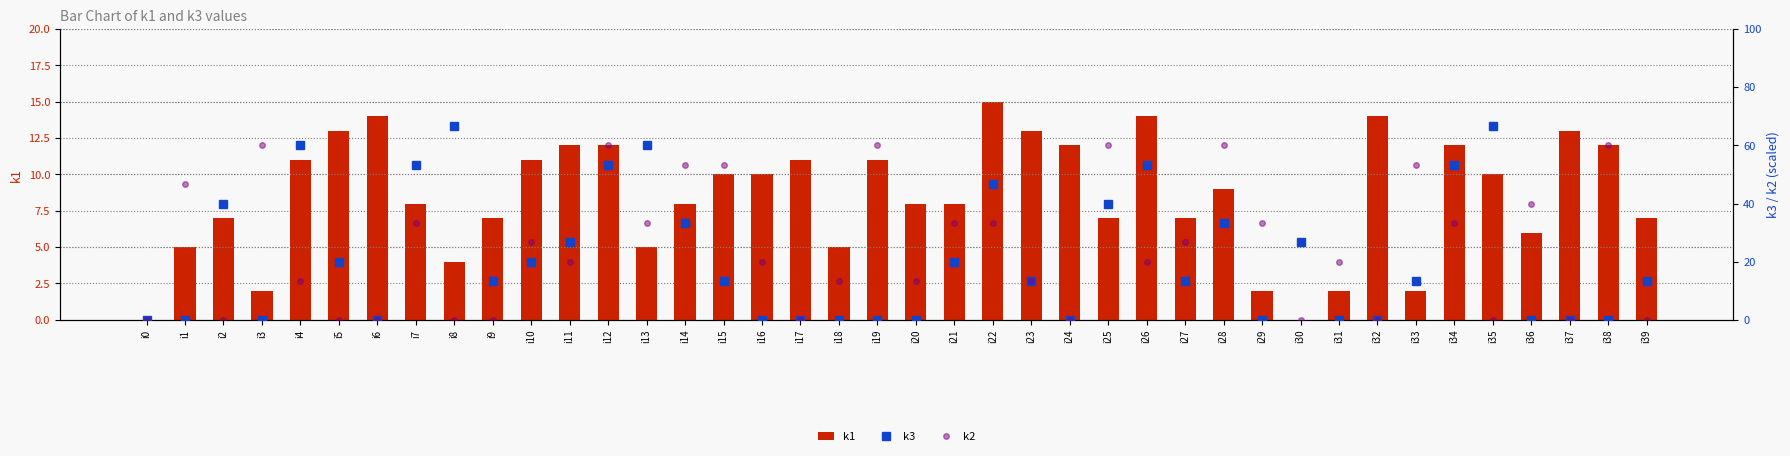

At which category is the sum across all series the highest?

i12